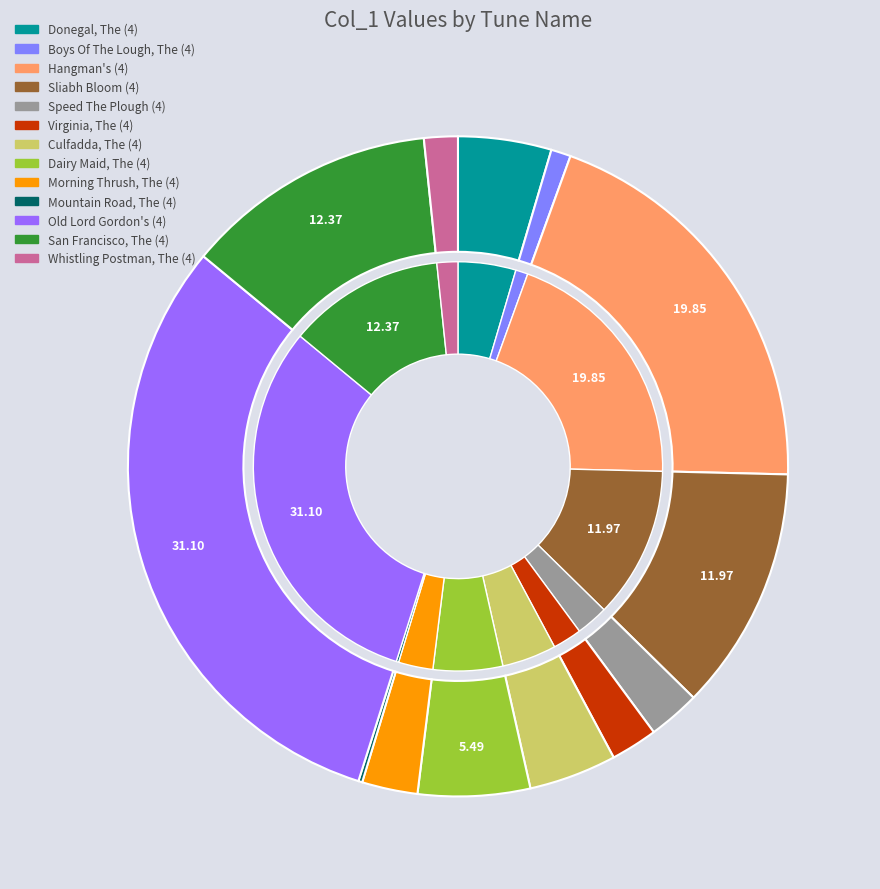

To the nearest percent, what portion does San Francisco, The (4) represent?

12%